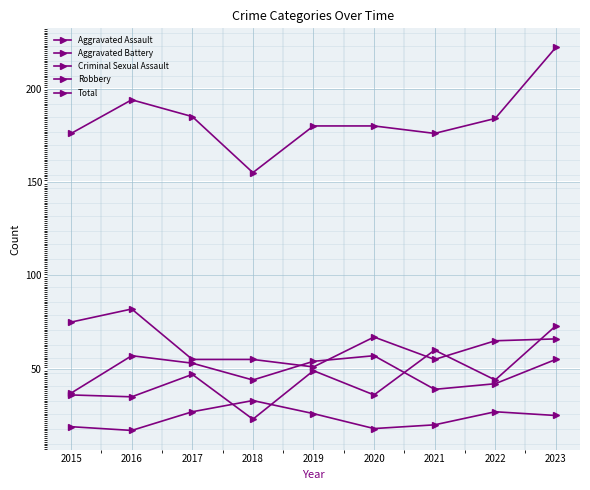

Does the chart have visible grid lines?

Yes